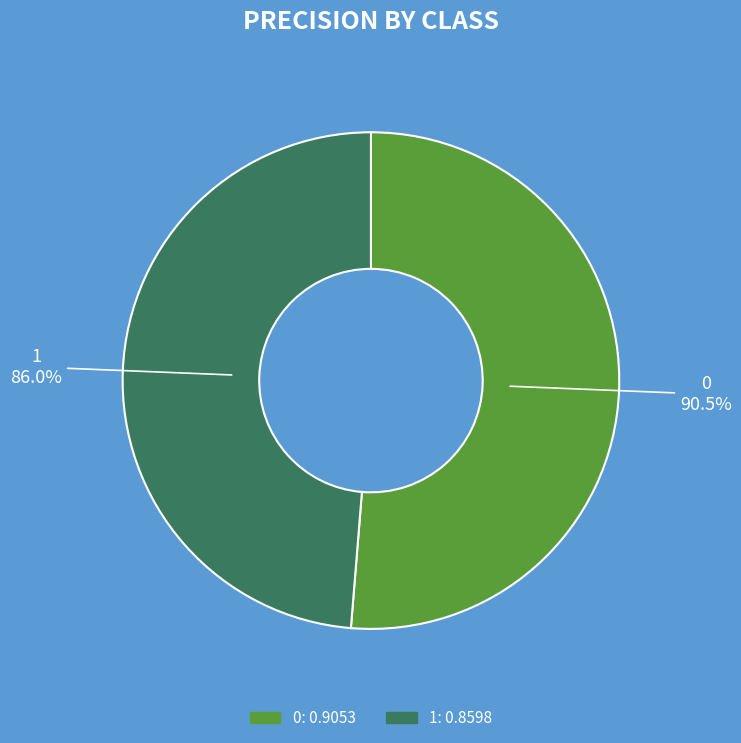

What is the smallest slice in the pie chart?

1